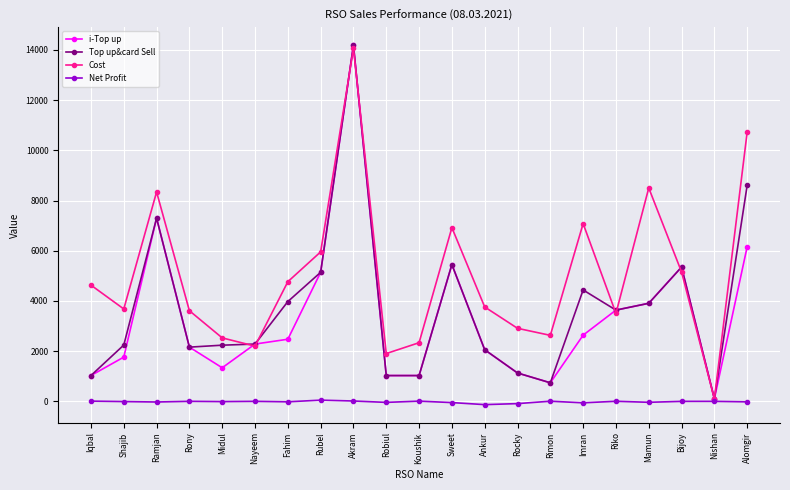

What is the lowest value of the Cost series?

100.2